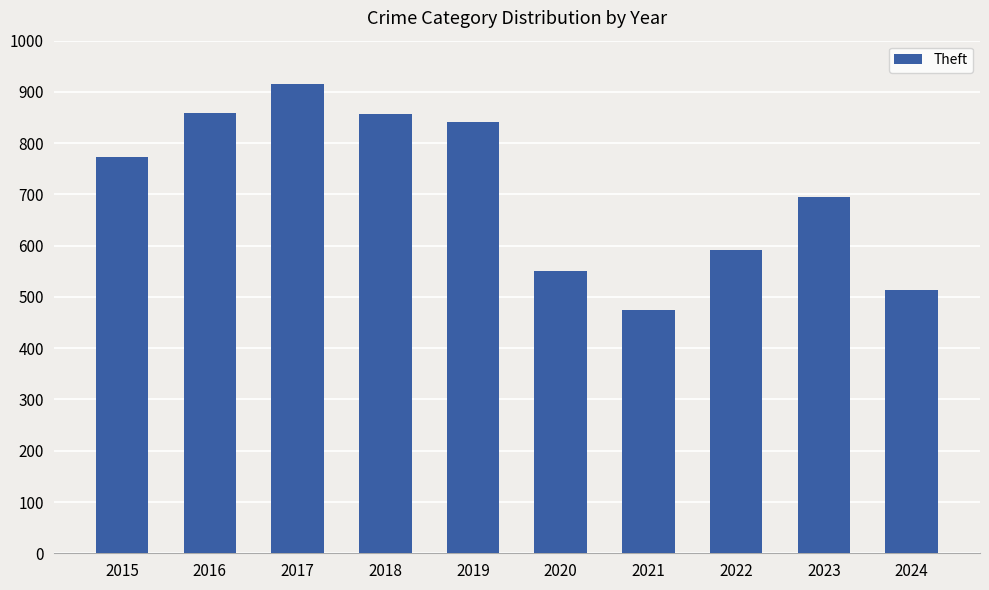

What is the maximum value shown in the chart?

916